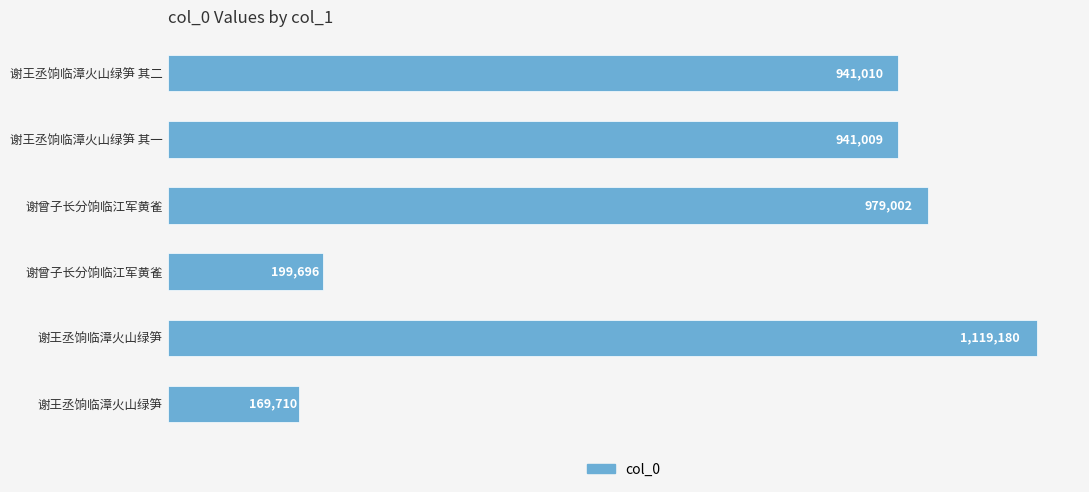

What is the minimum value shown in the chart?

169710